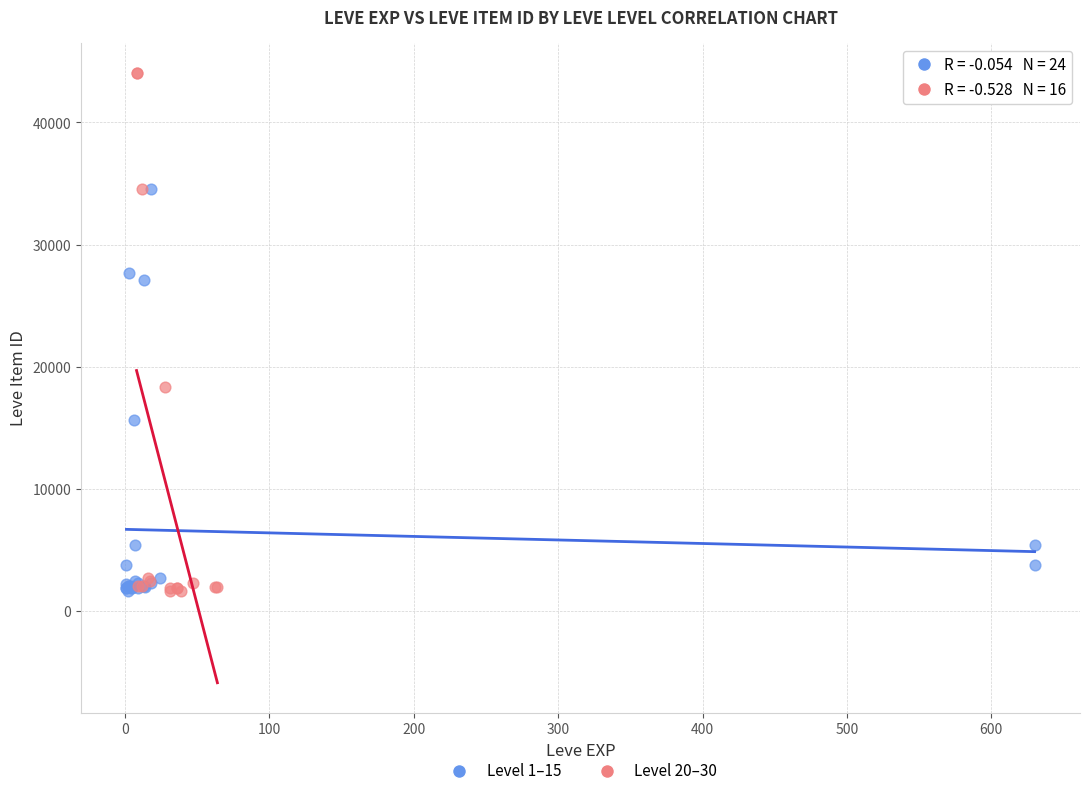

Which series reaches the maximum Y coordinate?

Level 20–30